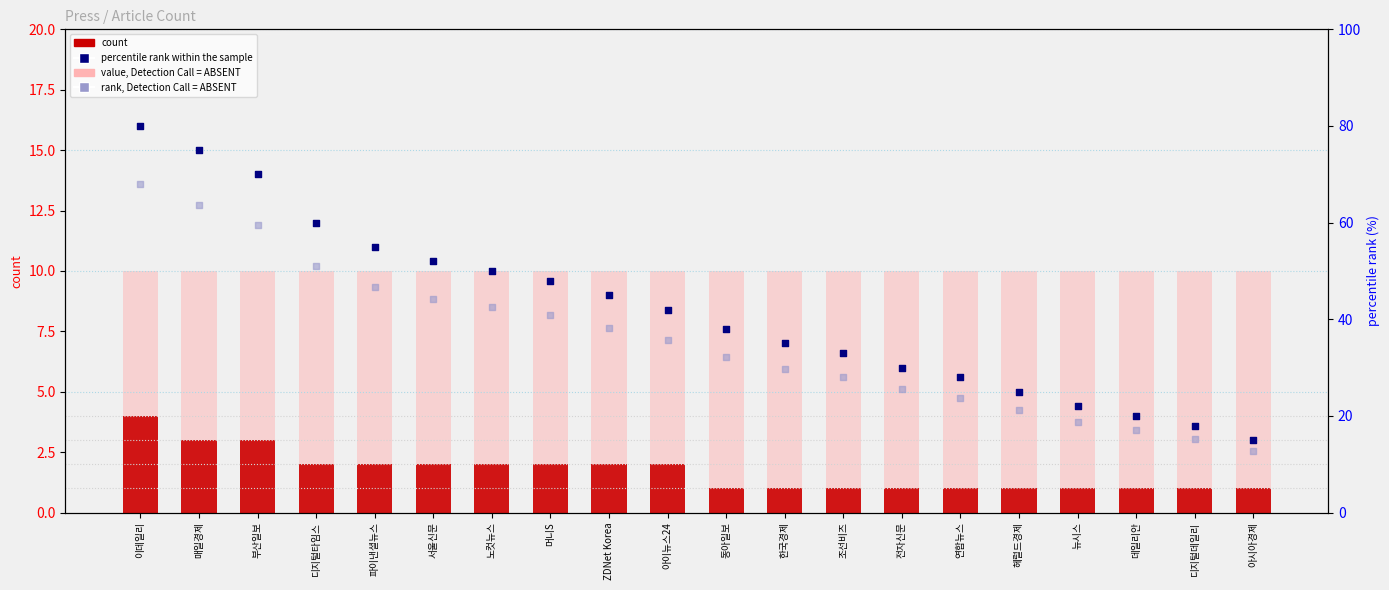

Which series contains the lowest Y value?

count